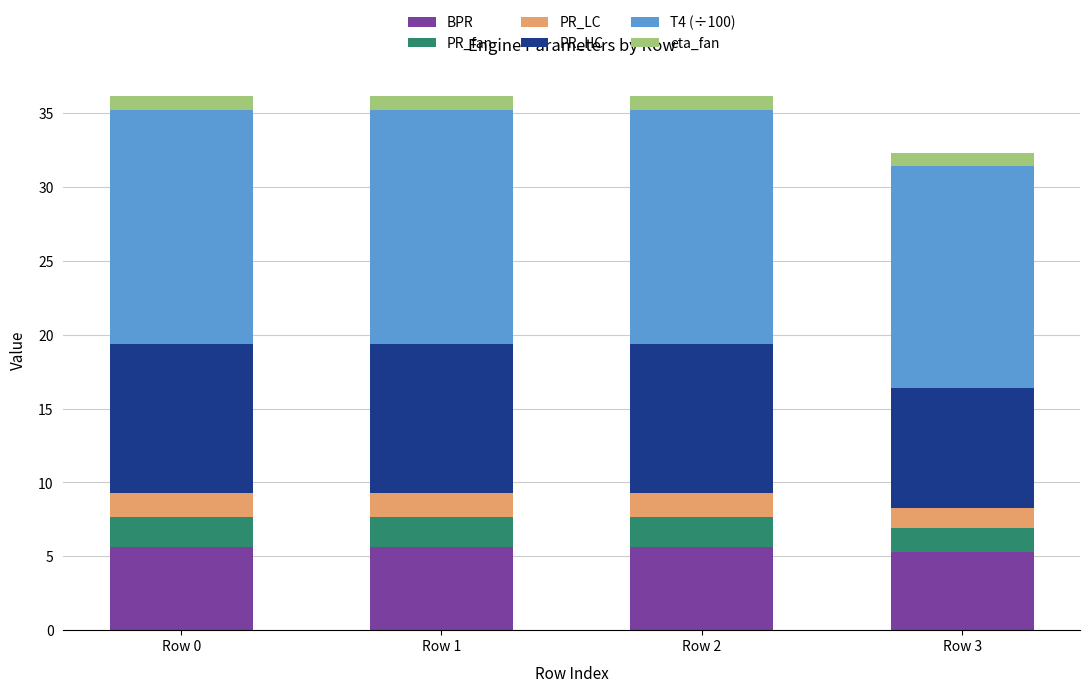

How many bars are there in total?

4